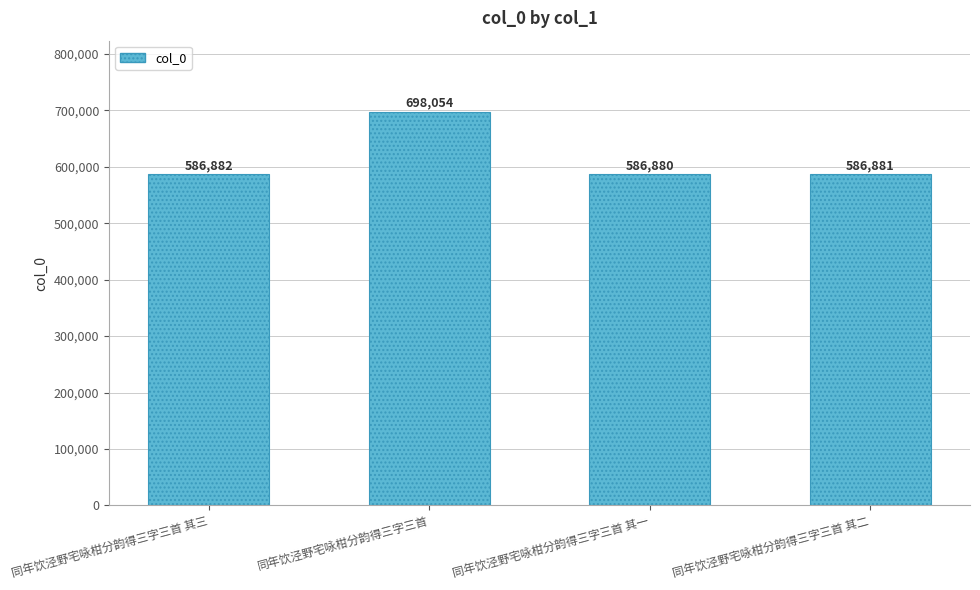

The chart shows a value of 586882 at 同年饮泾野宅咏柑分韵得三字三首 其三. True or false?

True